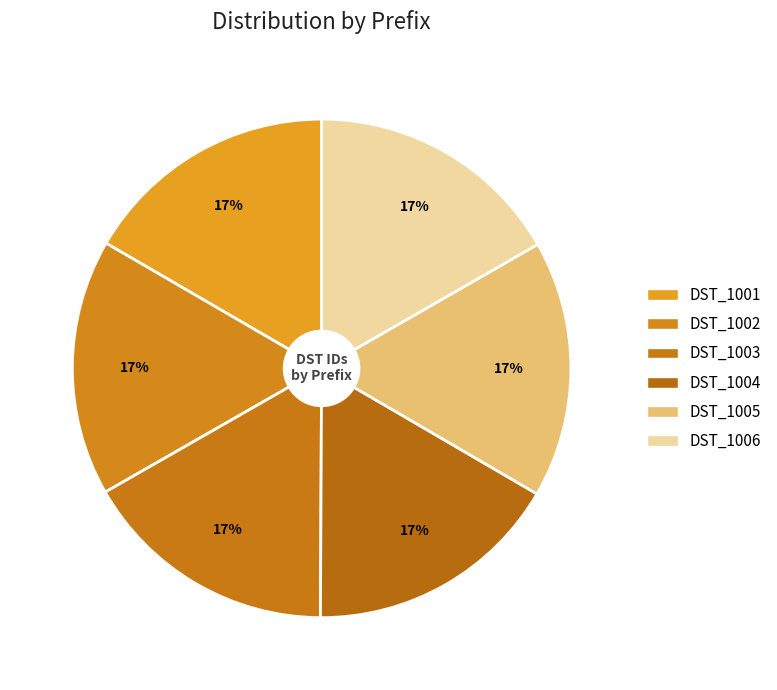

Does any single category account for the majority?

No